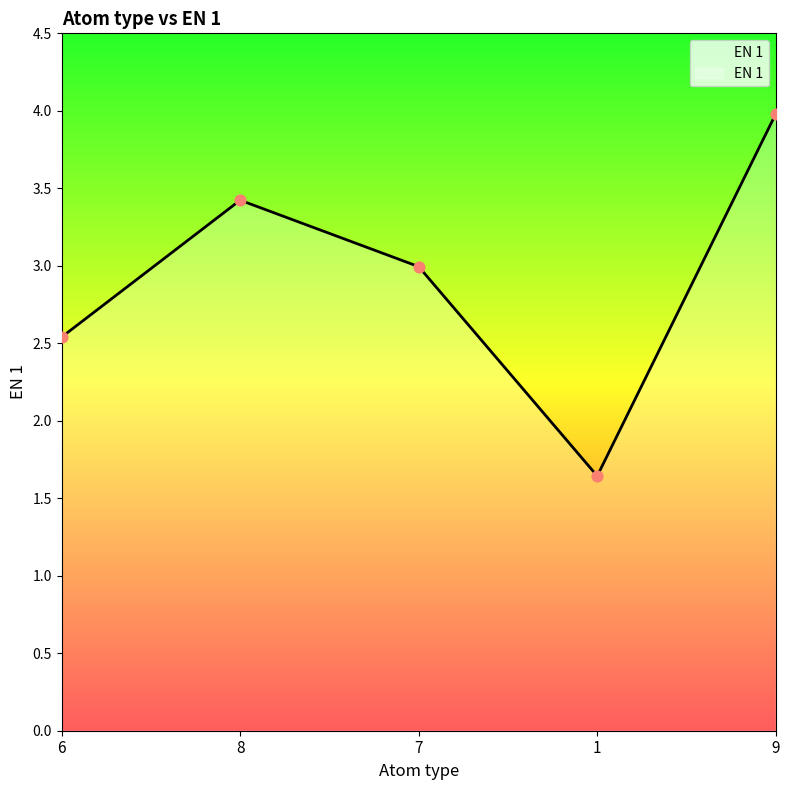

What is the change in value from 7 to 9?

+1.0